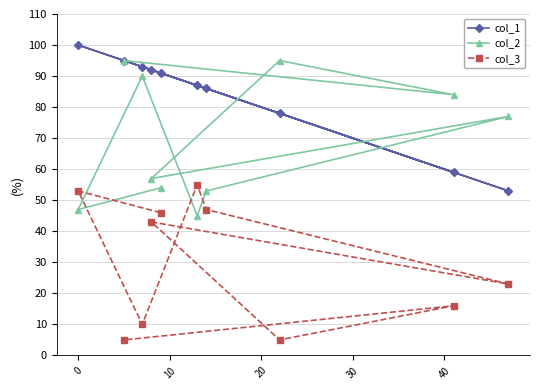

What position from the right is 0?

9